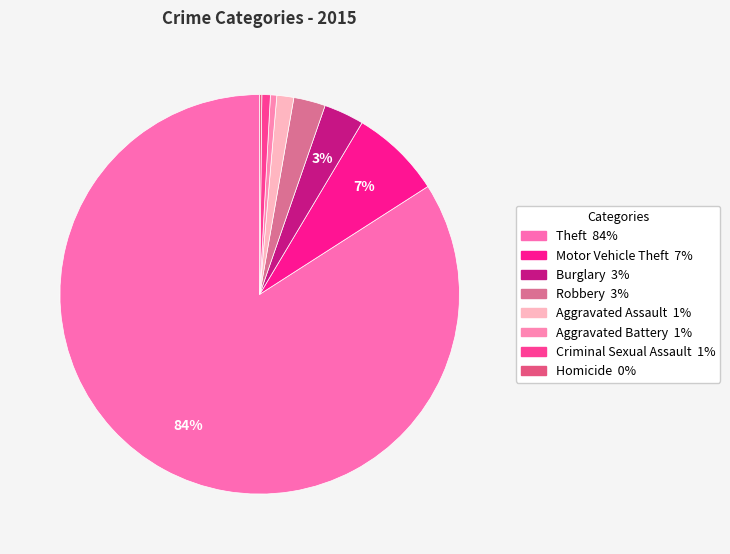

True or false: Theft accounts for 92% of the total.

False